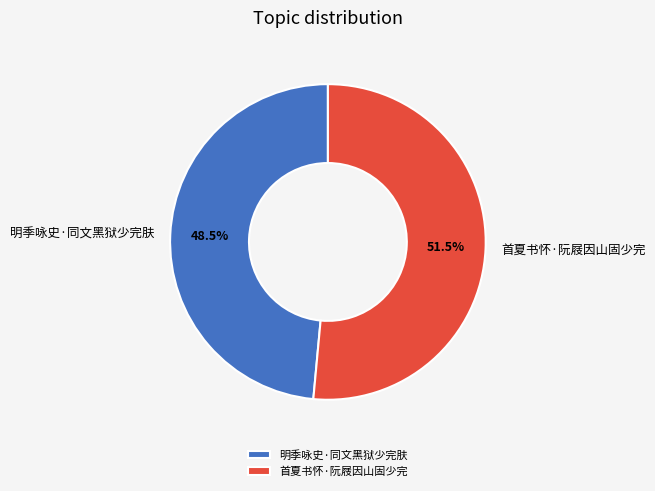

How many segments does this pie chart have?

2